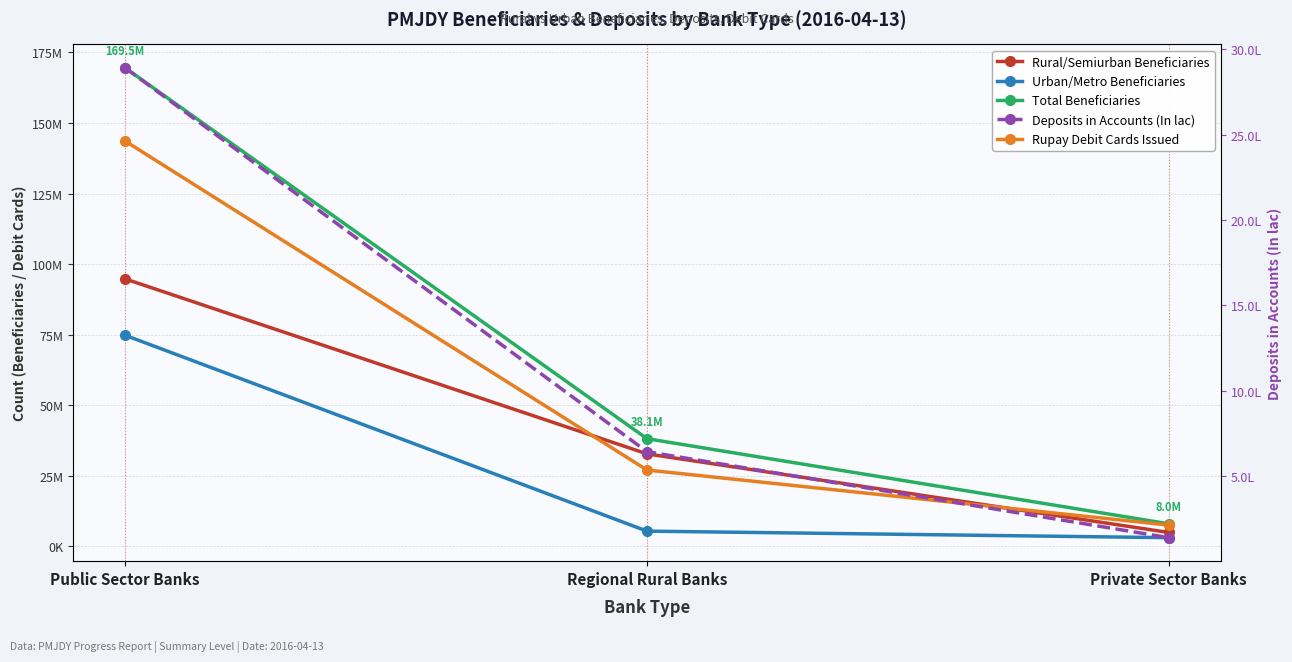

The value of Total Beneficiaries at Regional Rural Banks is 38141349.0. True or false?

True